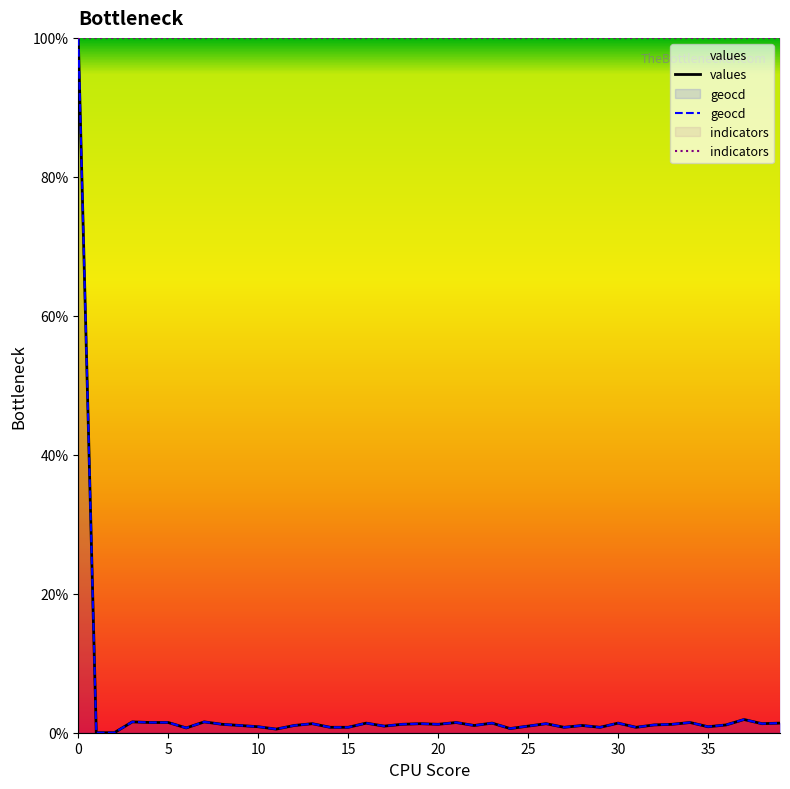

True or false: geocd and values intersect in this chart.

False